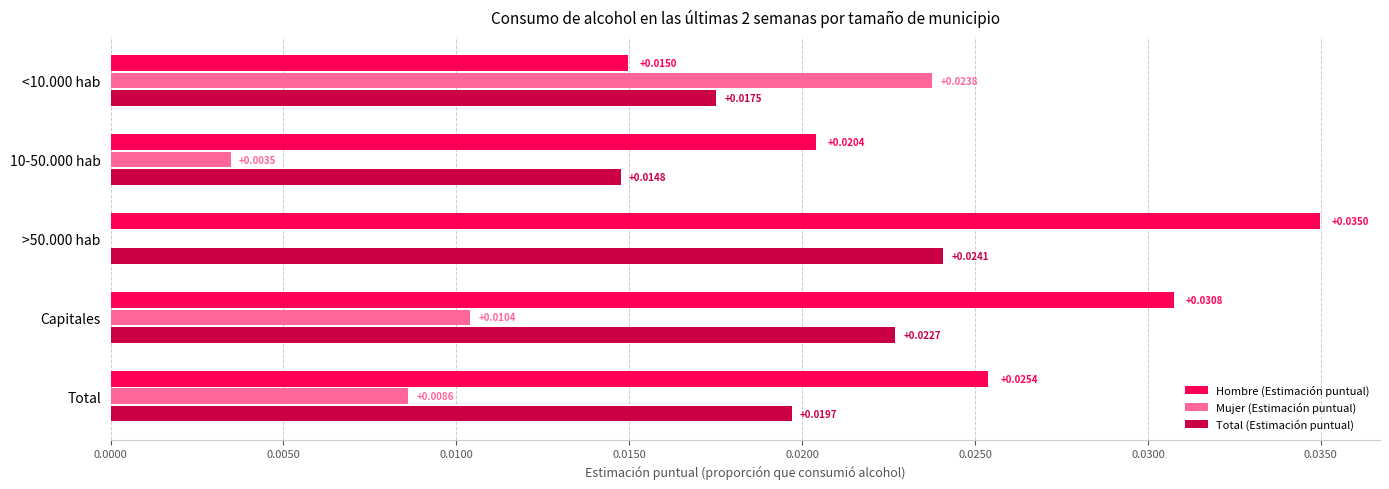

Count the Mujer (Estimación puntual) values in the range 0 to 1.

5